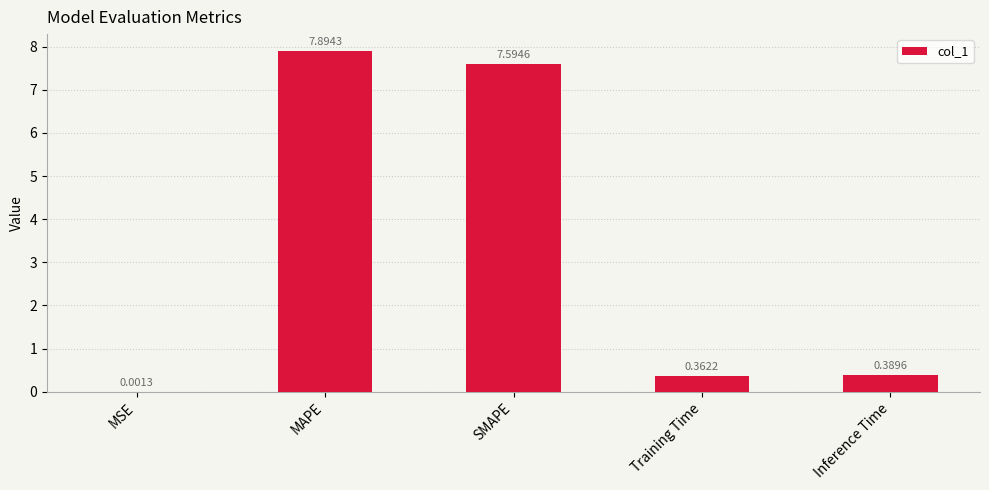

How many data points does each series have?

5